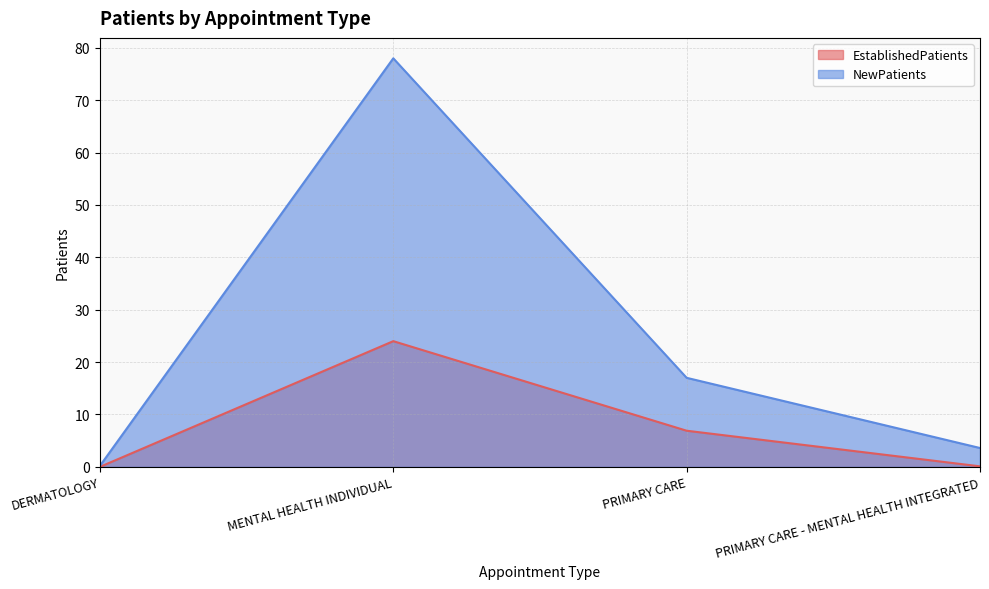

Read the EstablishedPatients value at MENTAL HEALTH INDIVIDUAL.

24.0